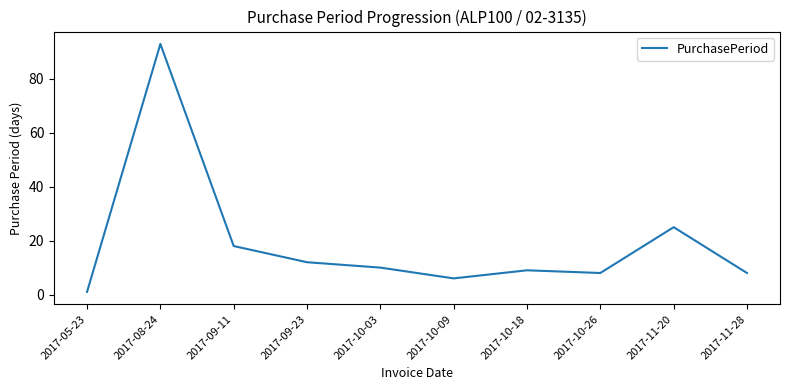

What is the sum of the values at 2017-09-23 and 2017-10-26?

20